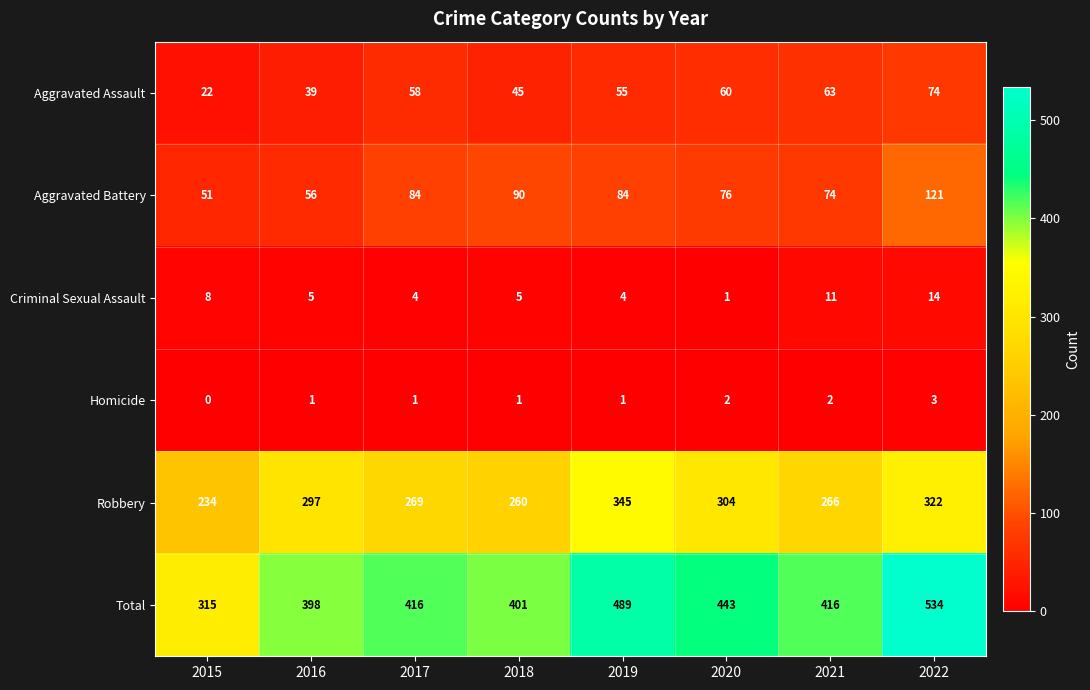

Where does the Criminal Sexual Assault series first go above 5?

2015